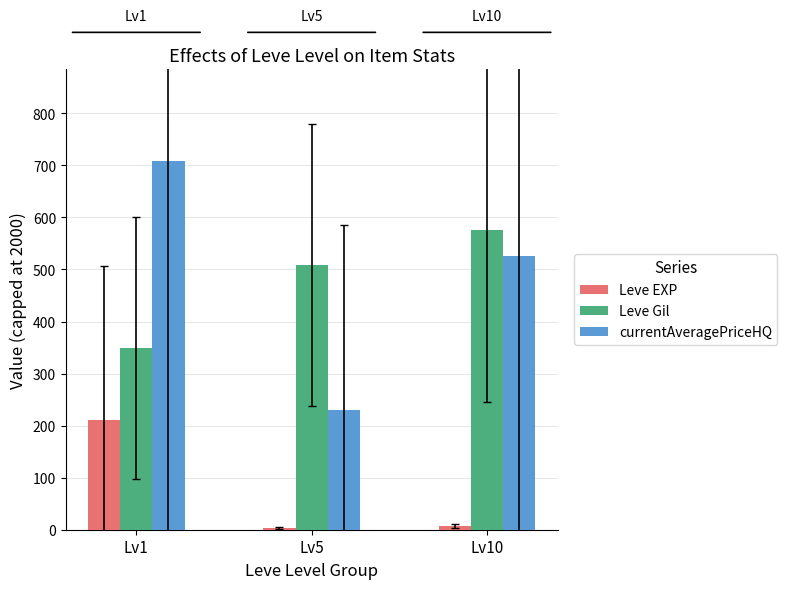

What is the total value across all series at Lv1?

1267.7